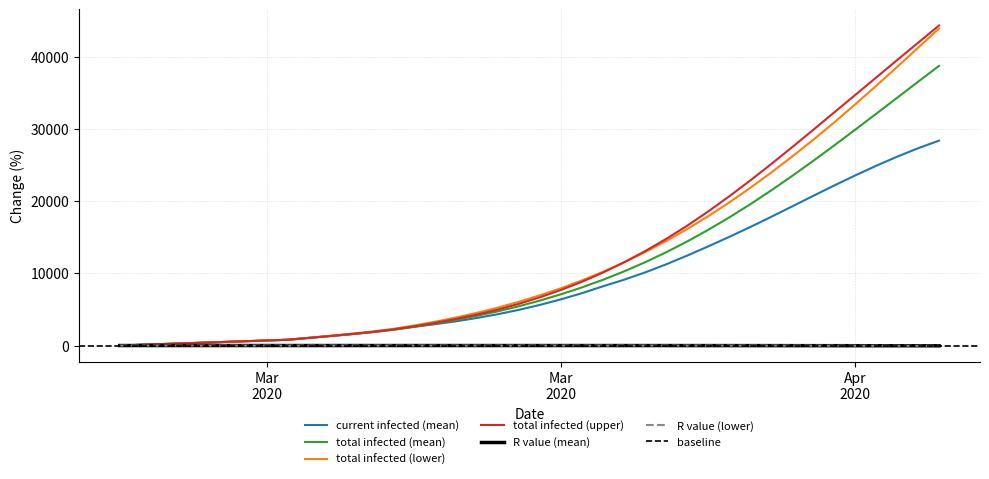

Does the chart have visible grid lines?

Yes